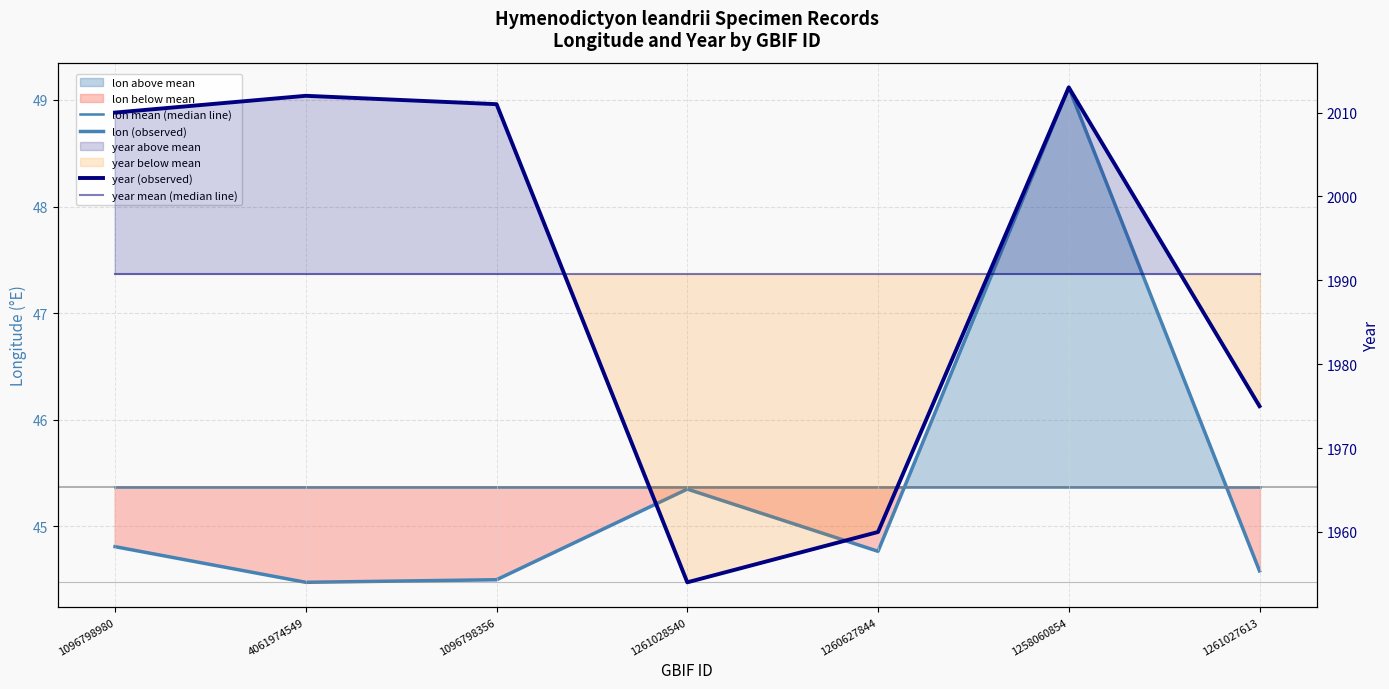

True or false: year mean (median line) and lon mean (median line) cross at least once.

False